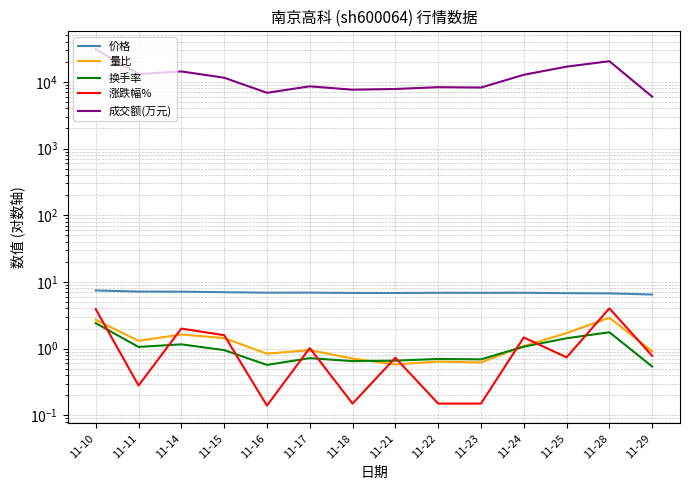

At which category is the sum across all series the highest?

11-10